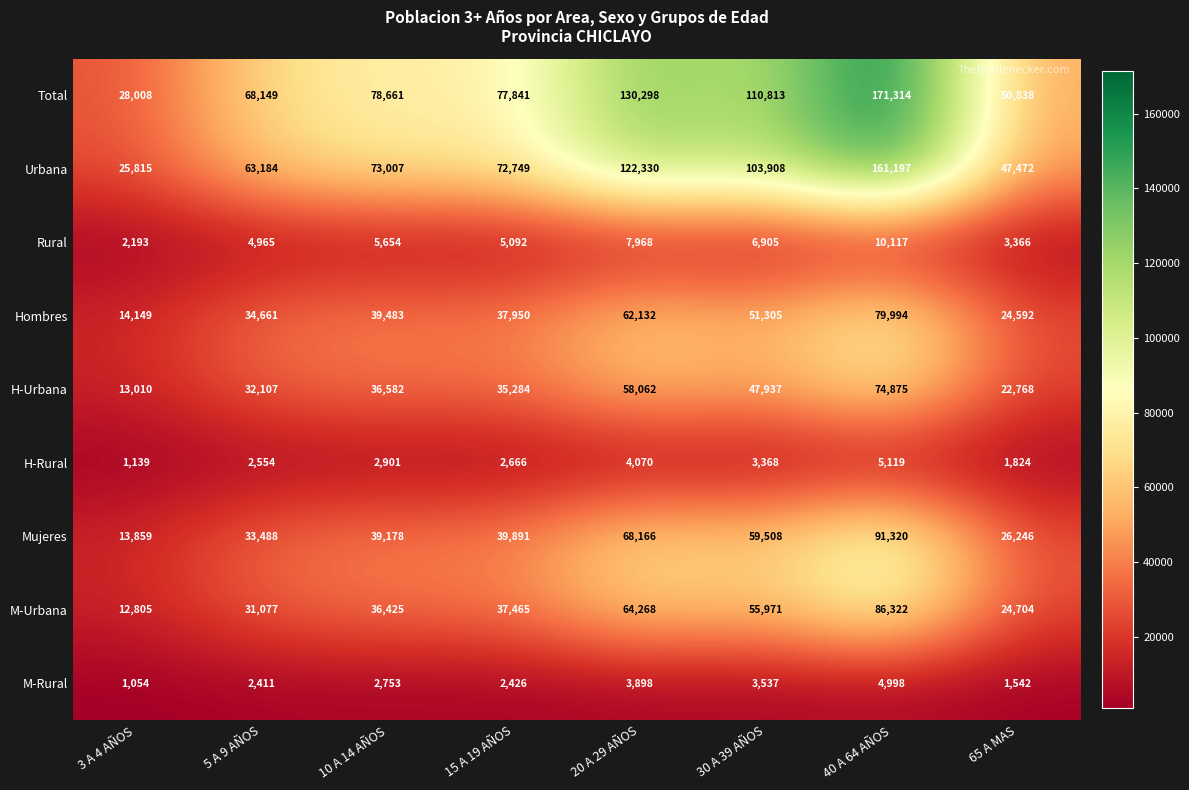

What is the maximum value shown in the chart?

171314